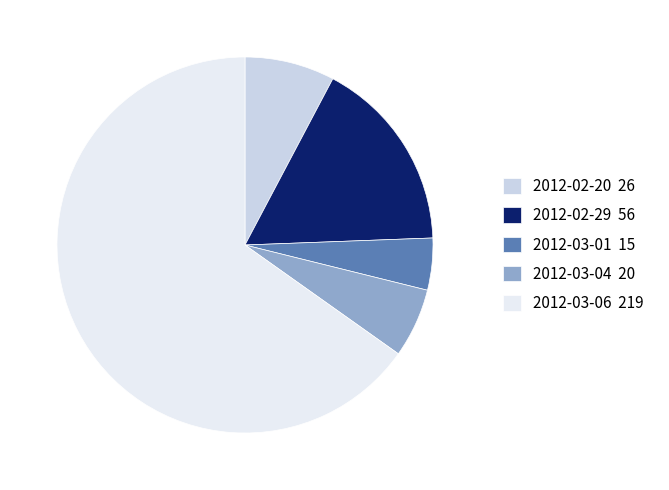

Do 2012-03-01 15 and 2012-02-29 56 together represent more than half of the pie?

No